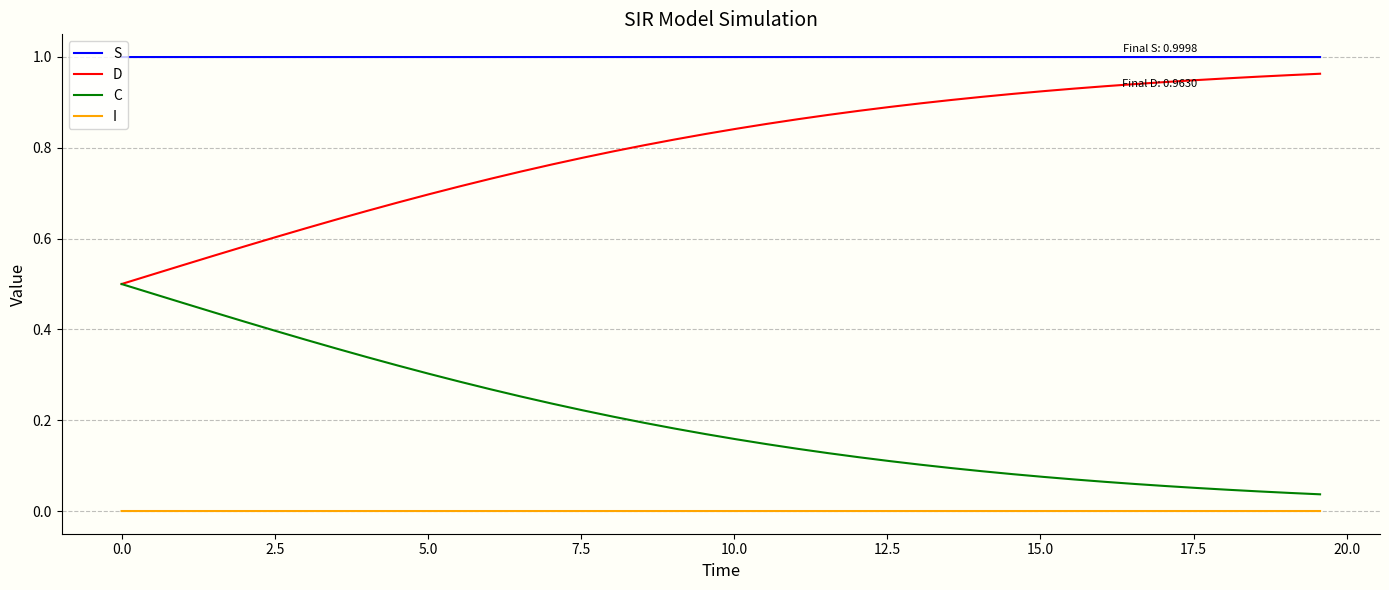

Count the number of categories in the chart.

40